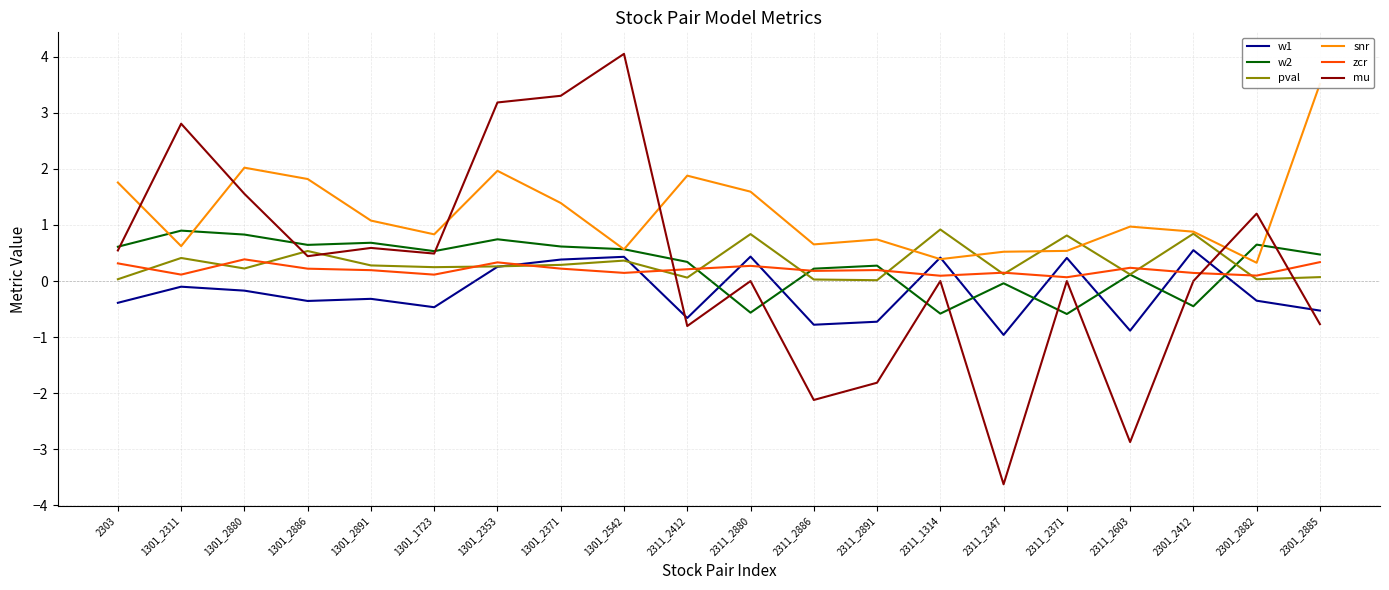

Between which two adjacent categories do zcr and pval first intersect?

2303 and 1301_2311